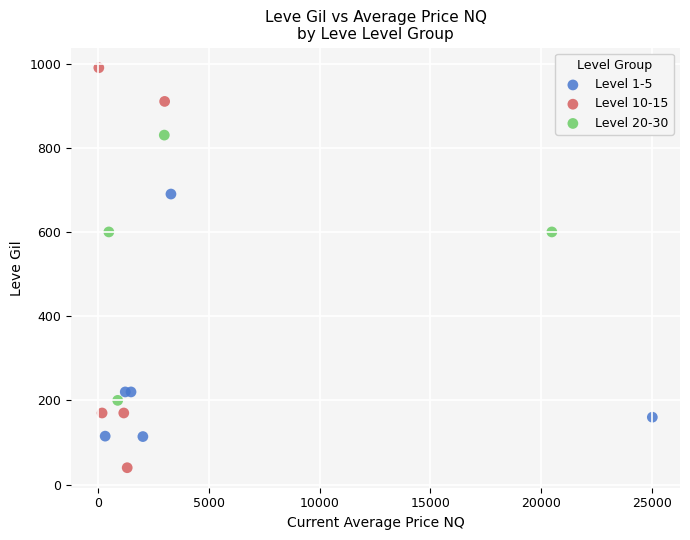

Which series reaches the maximum Y coordinate?

Level 10-15